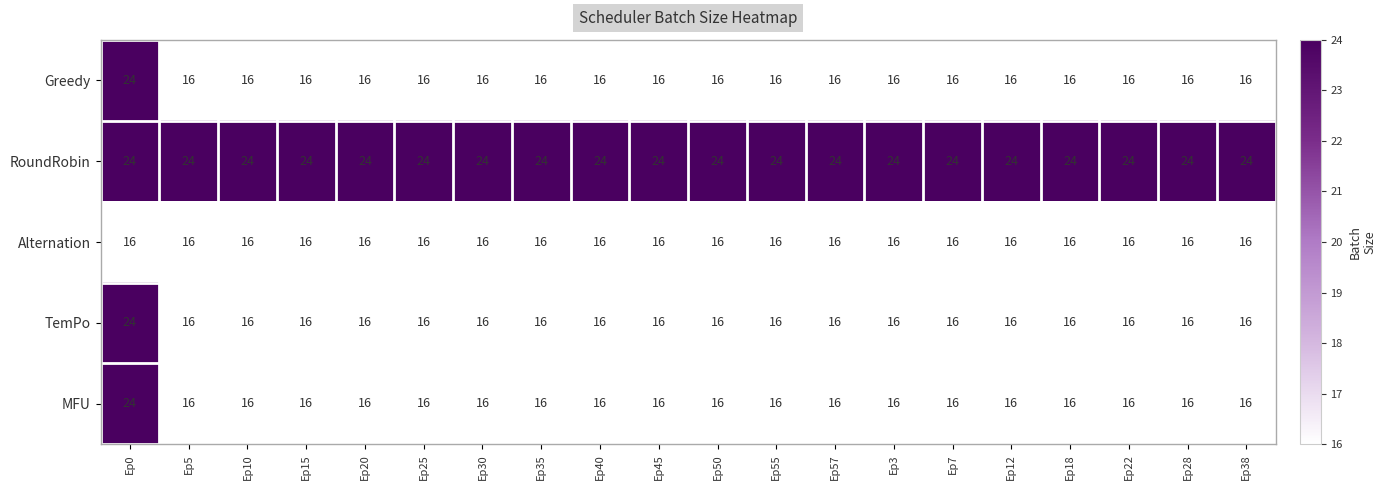

Is it true that MFU equals 24 at Ep57?

False